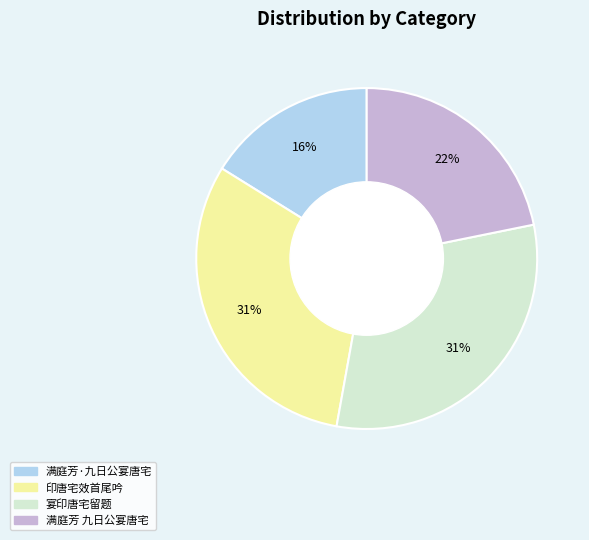

To the nearest percent, what percentage of the pie is 宴印唐宅留题?

31%